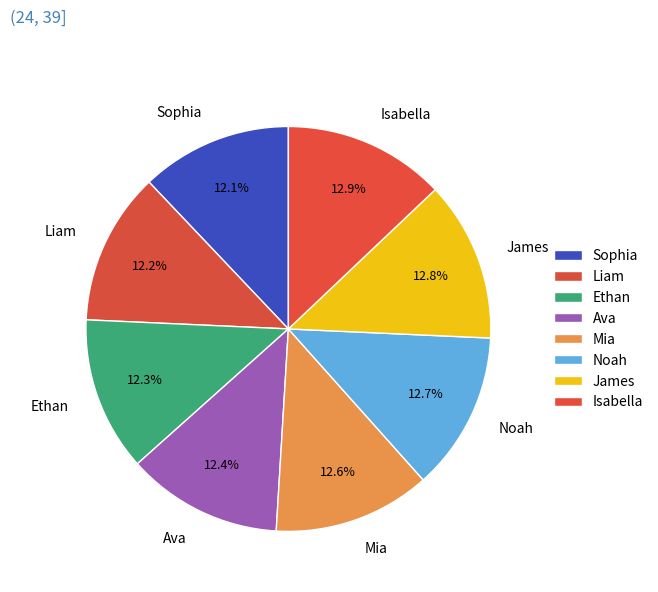

Does Mia represent more than half of the total?

No